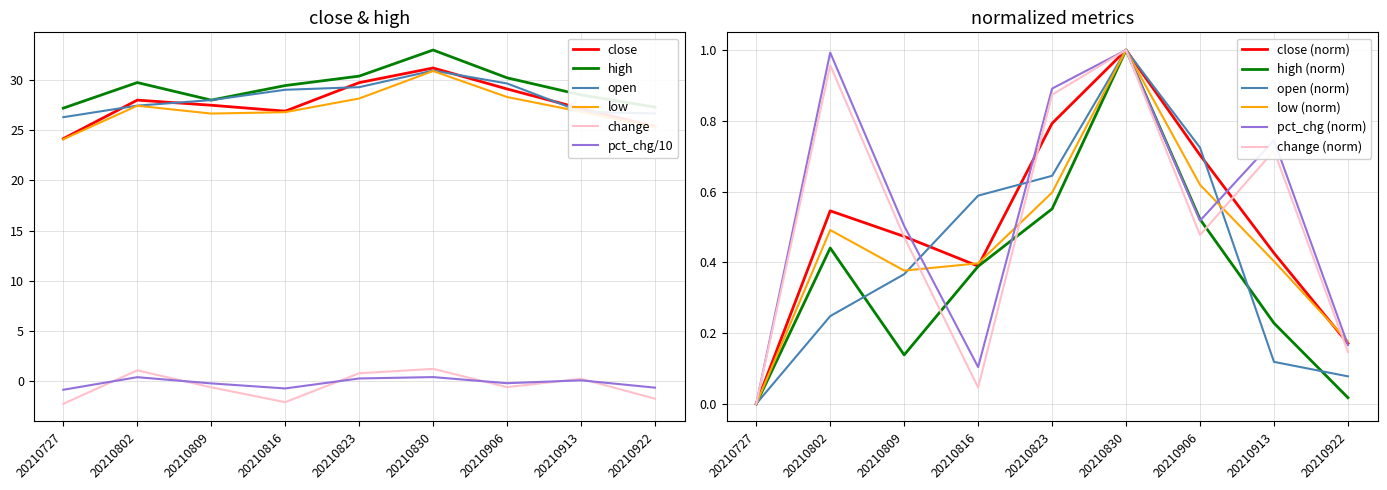

What is the value of the pct_chg point at the 3rd from the left?

-0.2